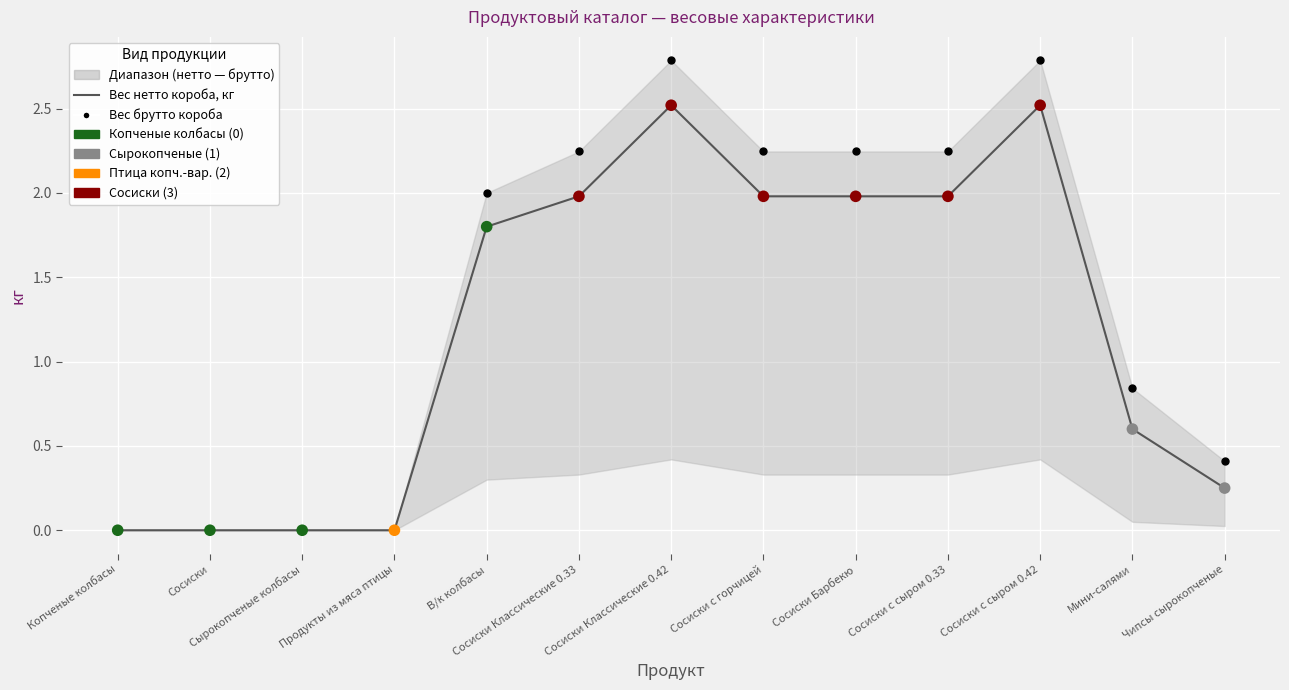

Is the value of Вес брутто короба (отд. точки) at Сырокопченые колбасы greater than the value of Вес нетто короба, кг at Мини-салями?

No